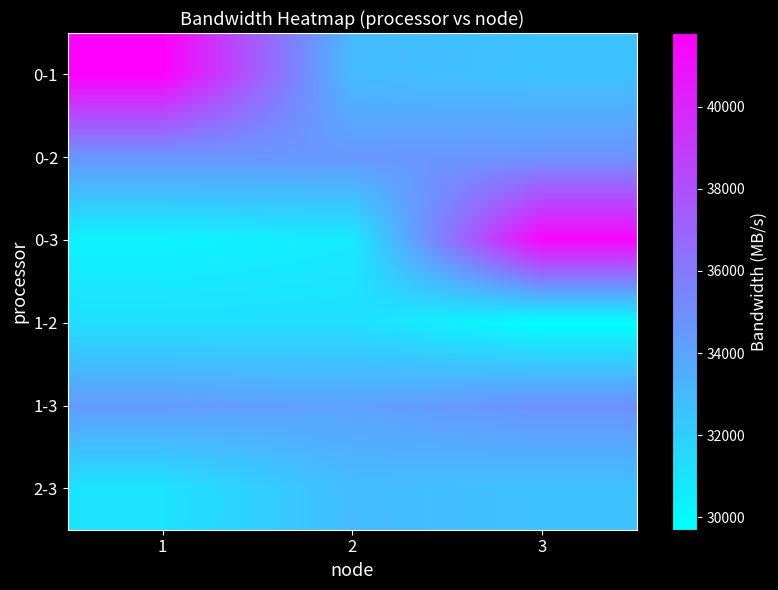

At how many categories does at least one series exceed 39494?

2